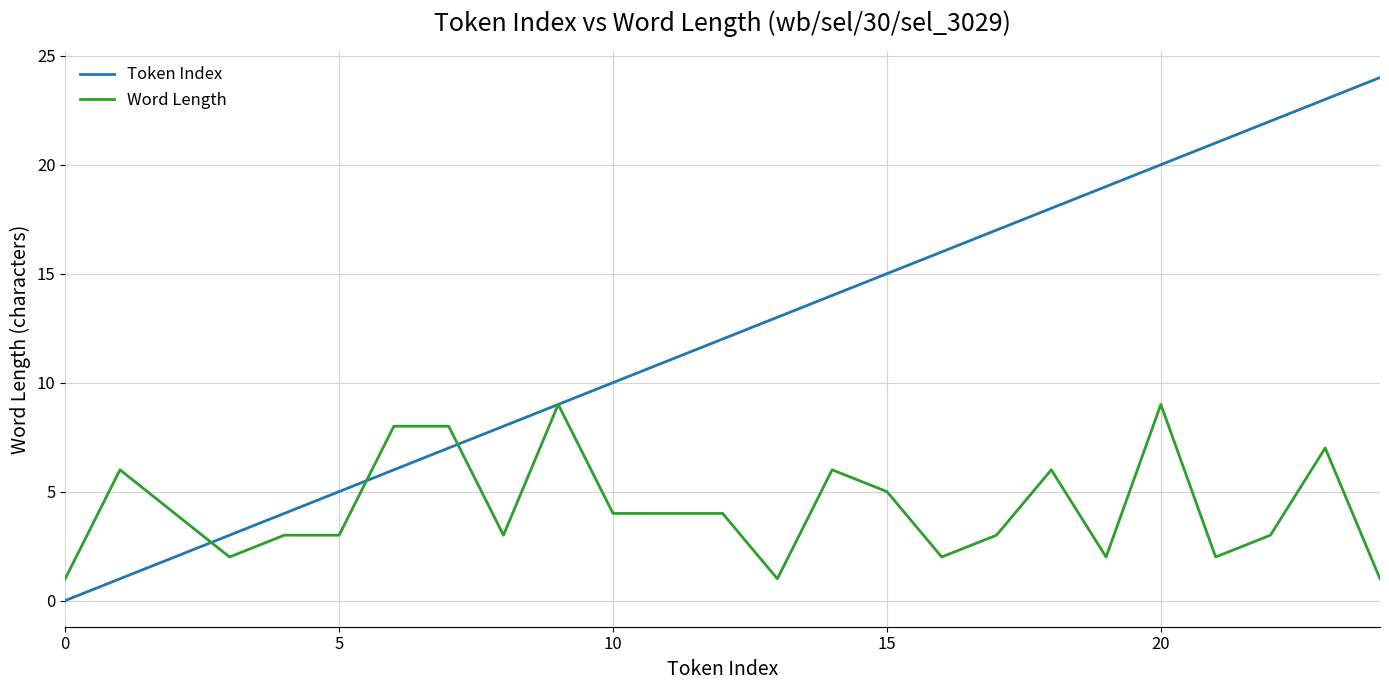

How many values in the Word Length series are below 4?

12